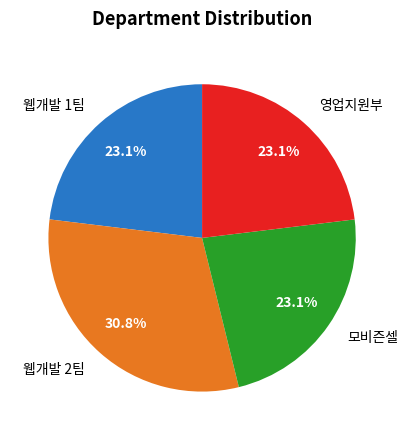

Combined, what portion of the pie is 모비즌셀 and 웹개발 1팀?

46.2%